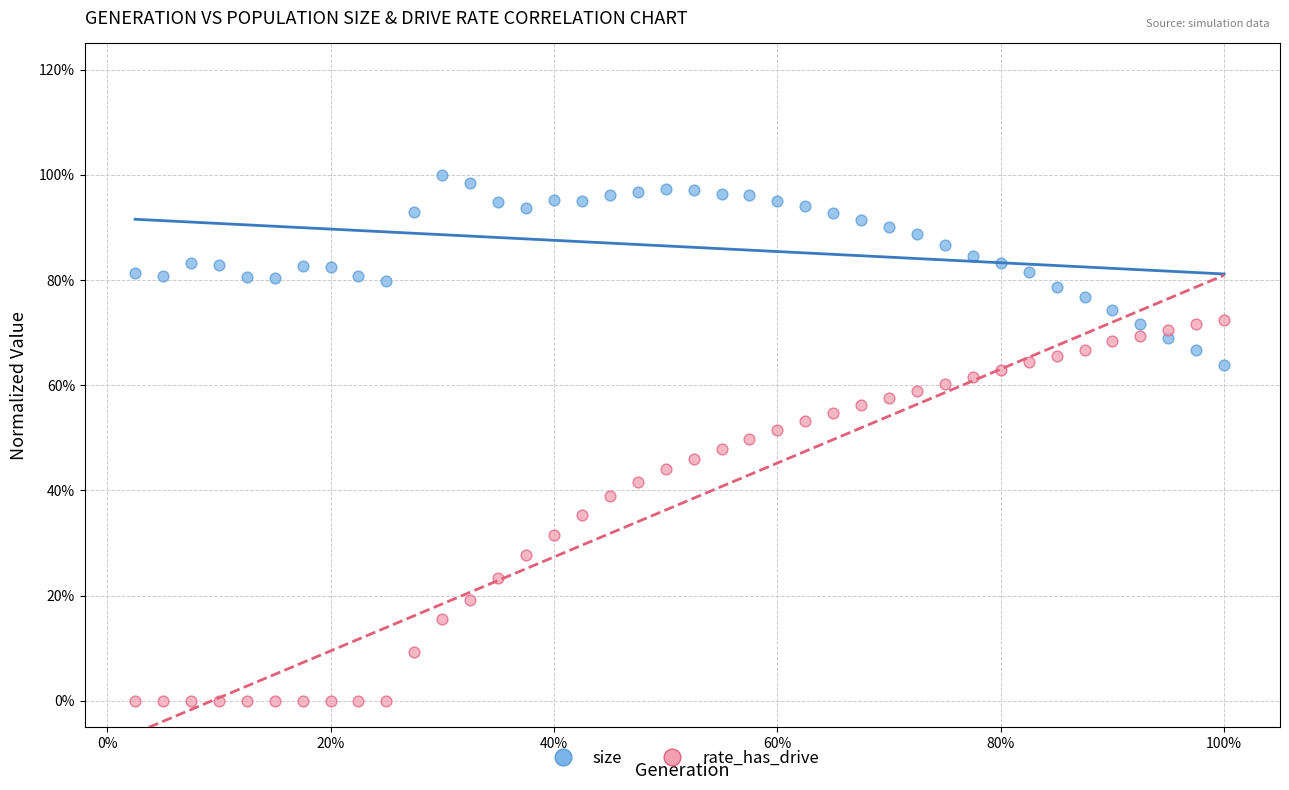

What are all the series names shown in the legend?

size, rate_has_drive